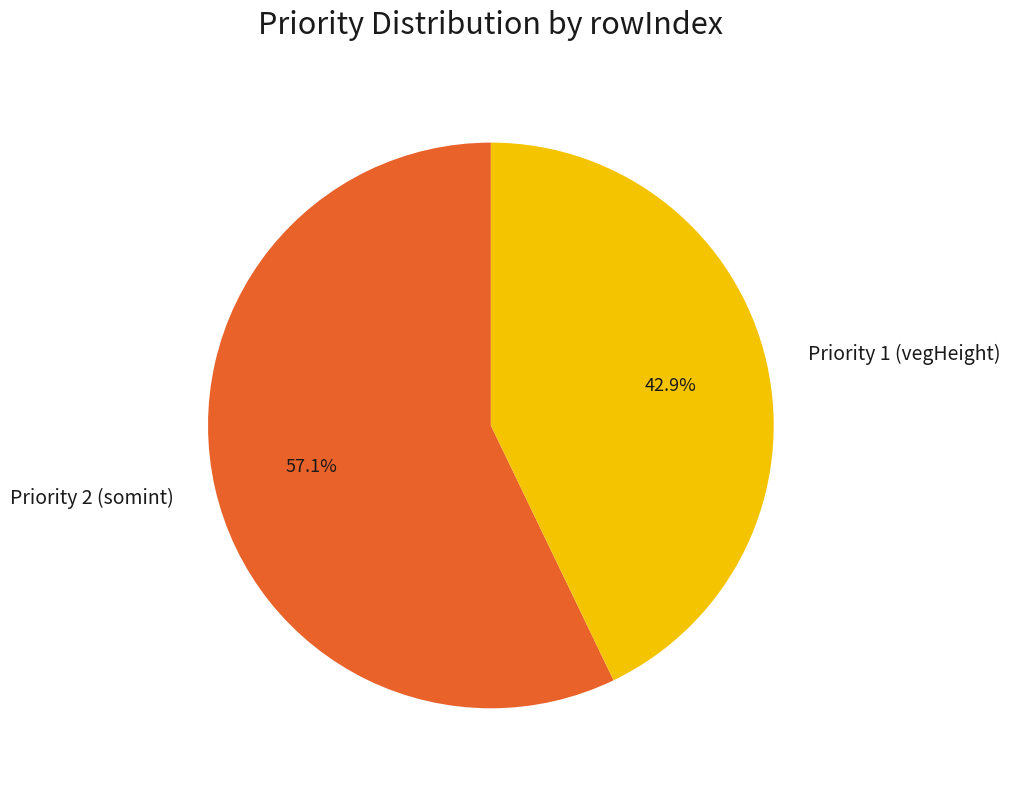

Between Priority 2 (somint) and Priority 1 (vegHeight), which is larger?

Priority 2 (somint)